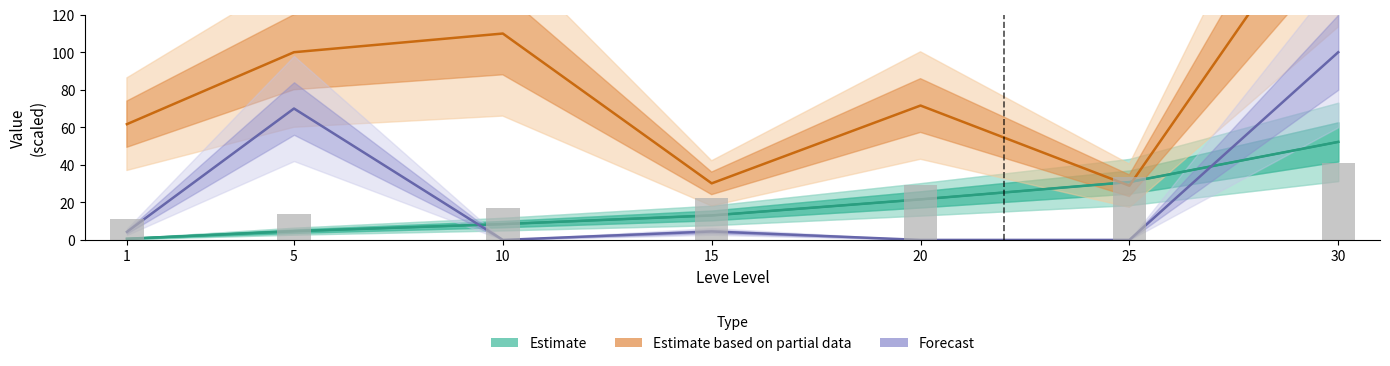

Approximately how many times larger is the value at 15 compared to 10?

1.5